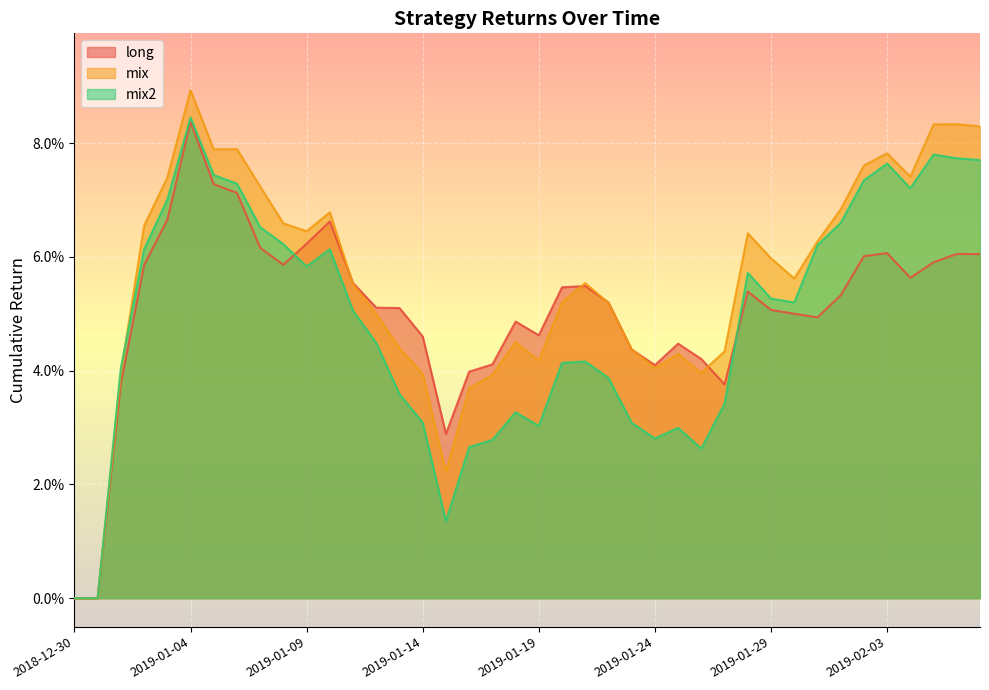

Which series has the widest spread of values?

mix